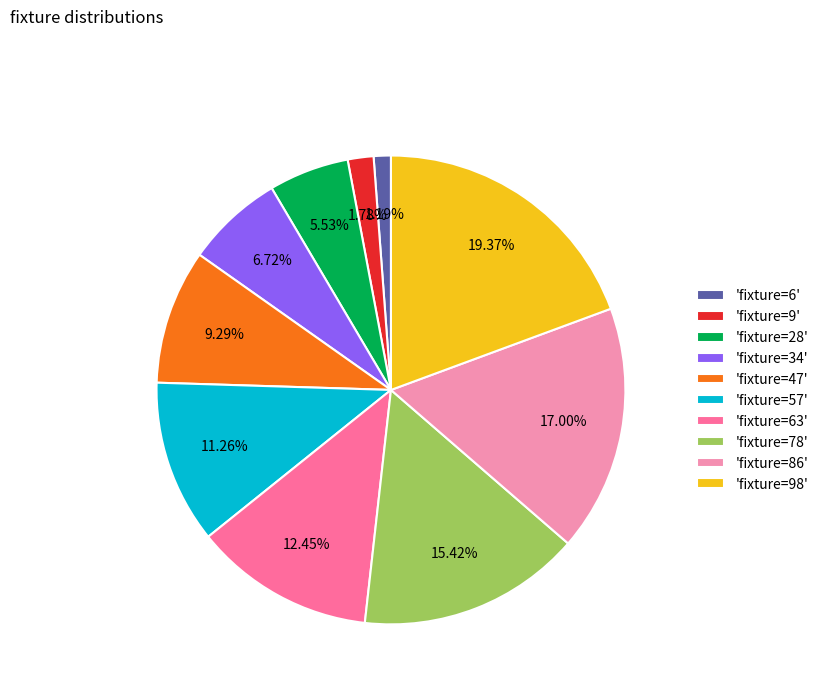

Do 'fixture=98' and 'fixture=9' together represent more than half of the pie?

No